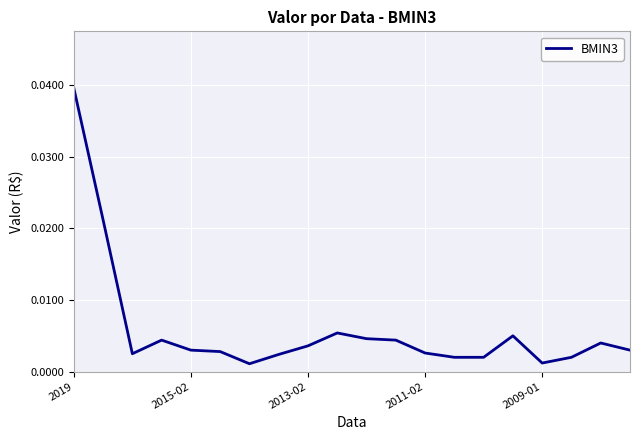

How many lines are shown in the chart?

1